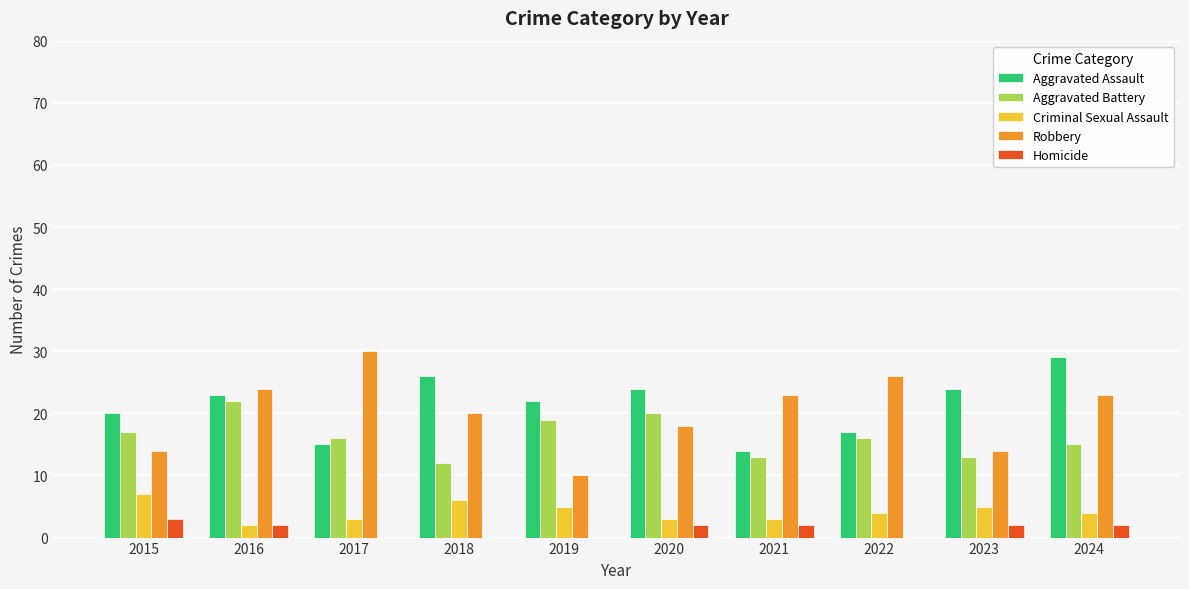

Which series has the largest range (max minus min)?

Robbery